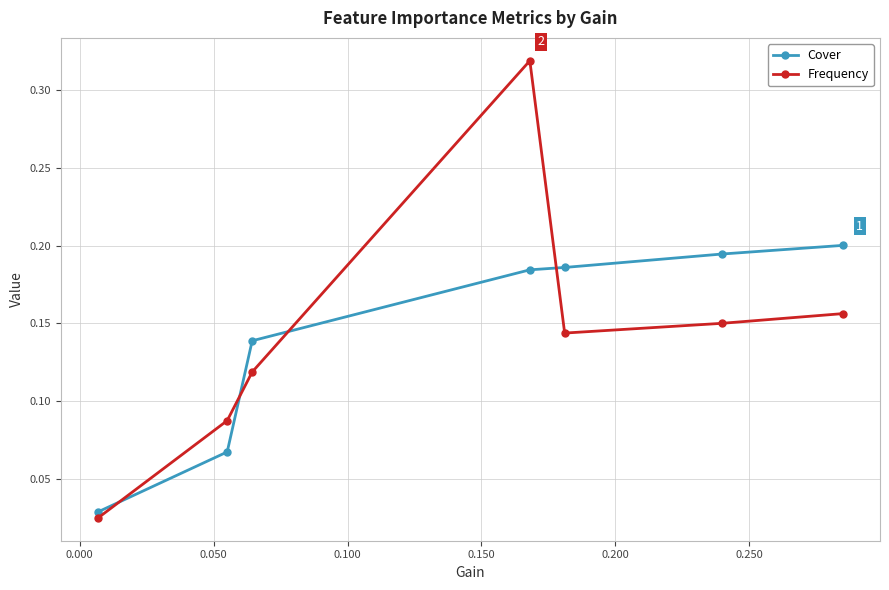

What is the sum of all Cover values?

1.0